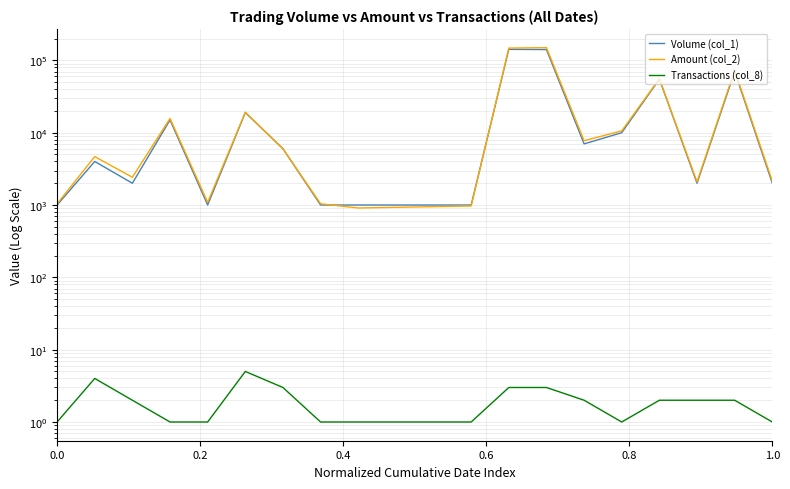

What is the average value of the Transactions (col_8) series?

2